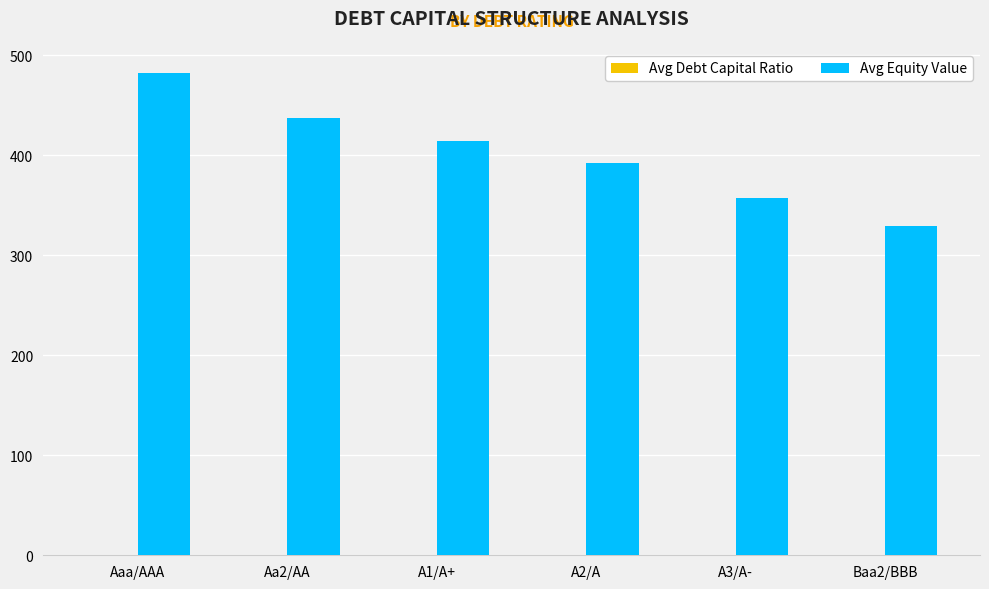

What is the maximum value shown in the chart?

482.1